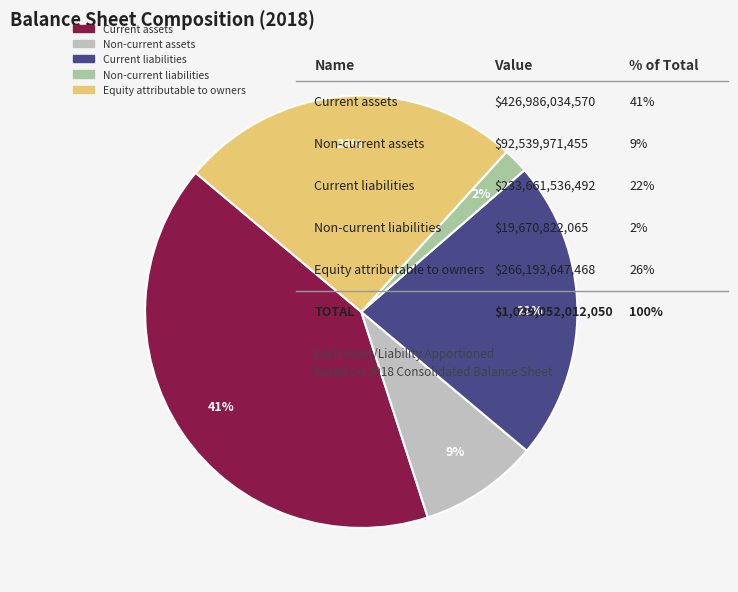

To the nearest percent, what percentage of the pie is Current liabilities?

22%